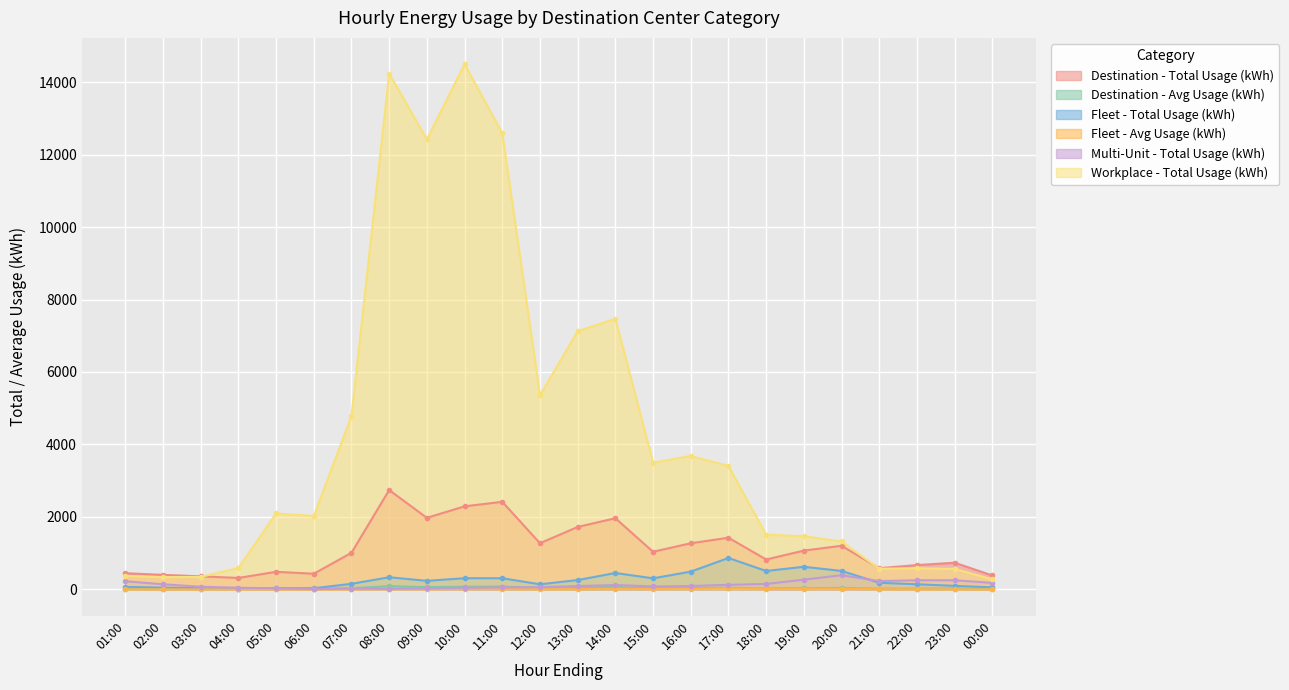

Where is the first local maximum for Multi-Unit - Total Usage (kWh)?

07:00